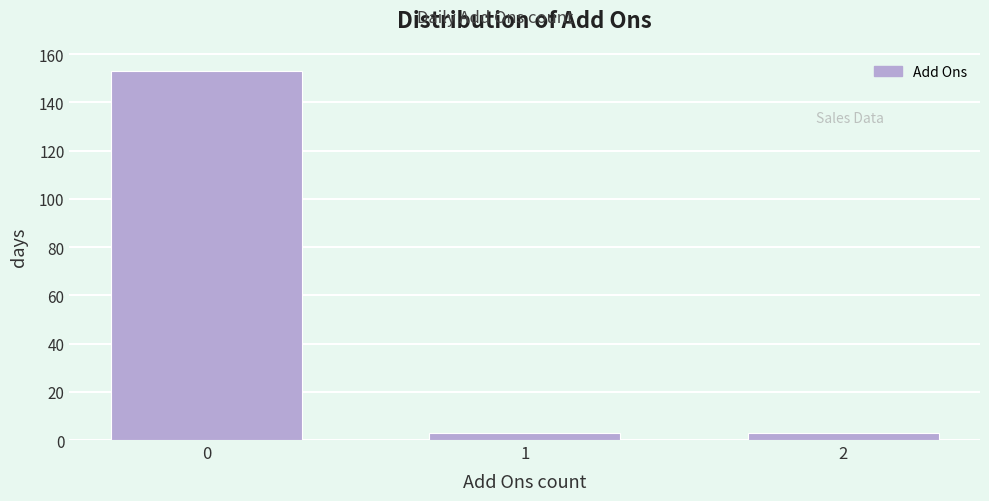

Reading left to right, transcribe all the data shown in this chart.

153	3	3